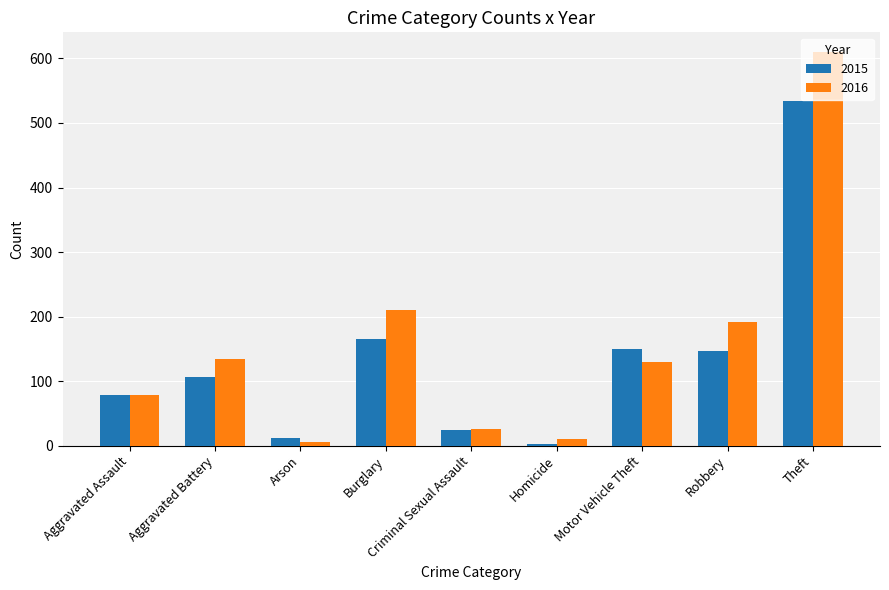

True or false: 2016 has a value of 335 at Burglary.

False